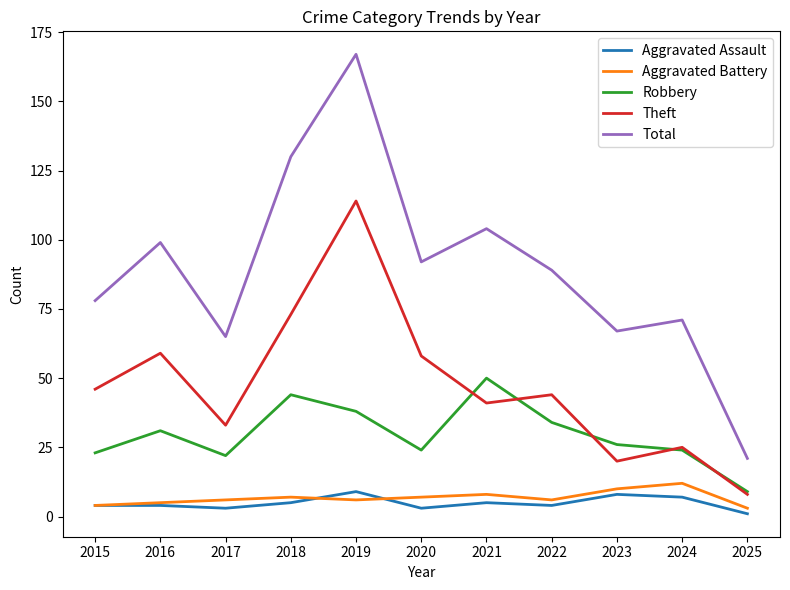

What is the sum of all Theft values?

521